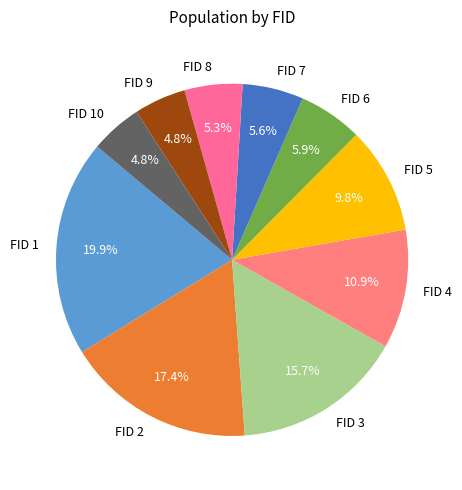

Which has a higher value, FID 1 or FID 3?

FID 1